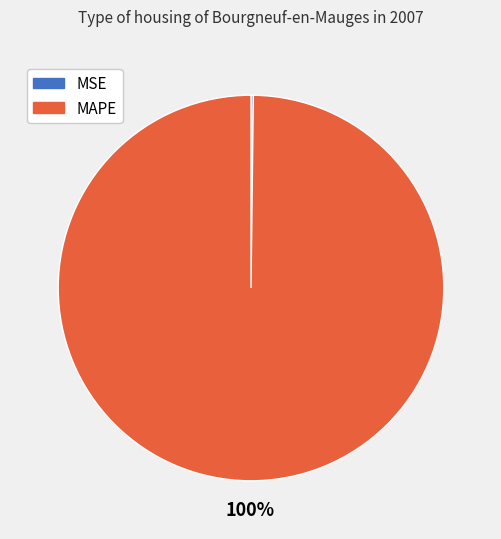

To the nearest percent, what is the average slice percentage?

50%